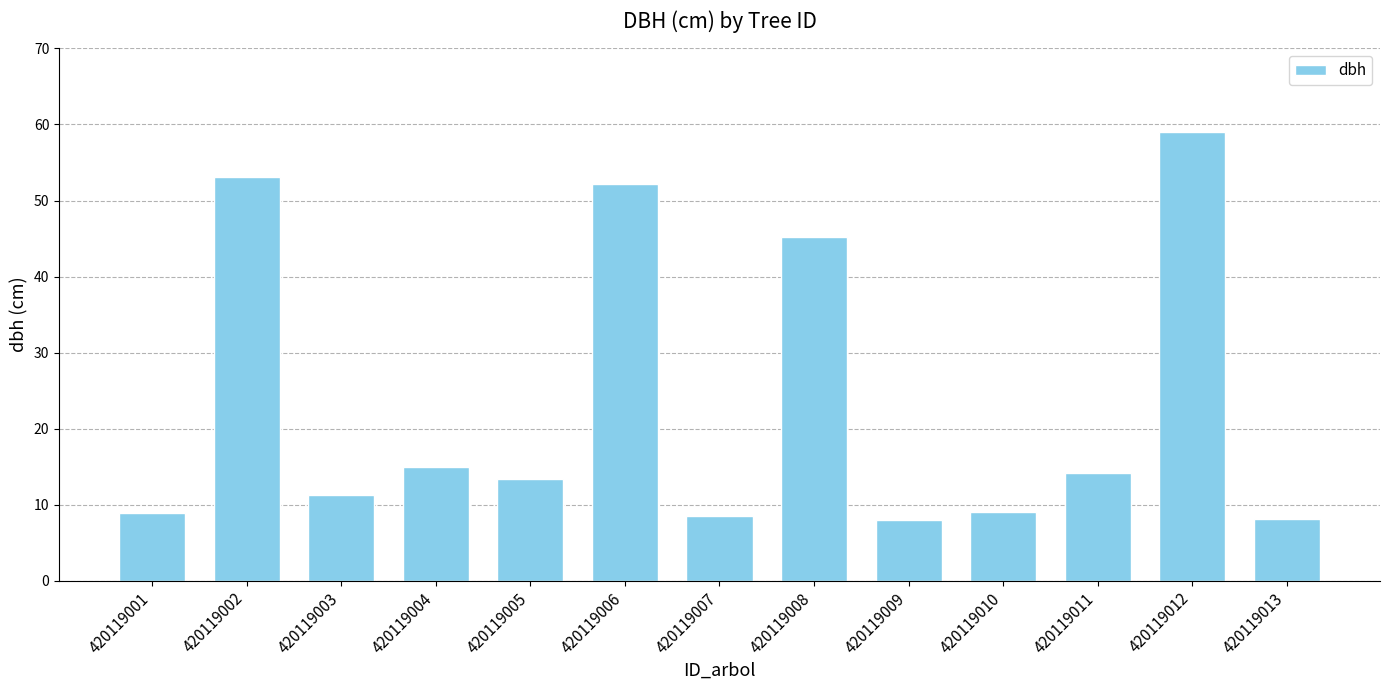

Does the chart contain any negative values?

No